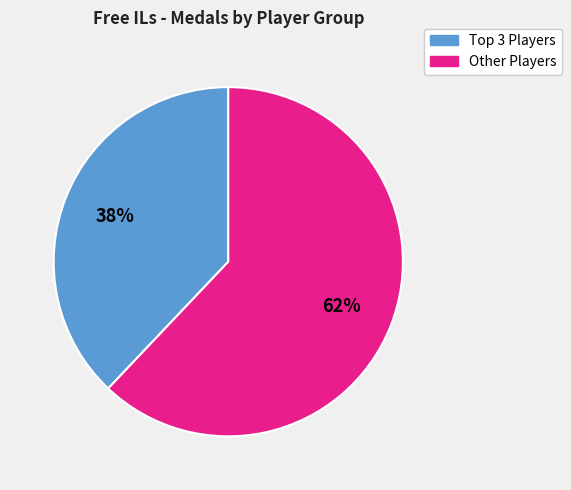

To the nearest percent, what is the average slice percentage?

50%